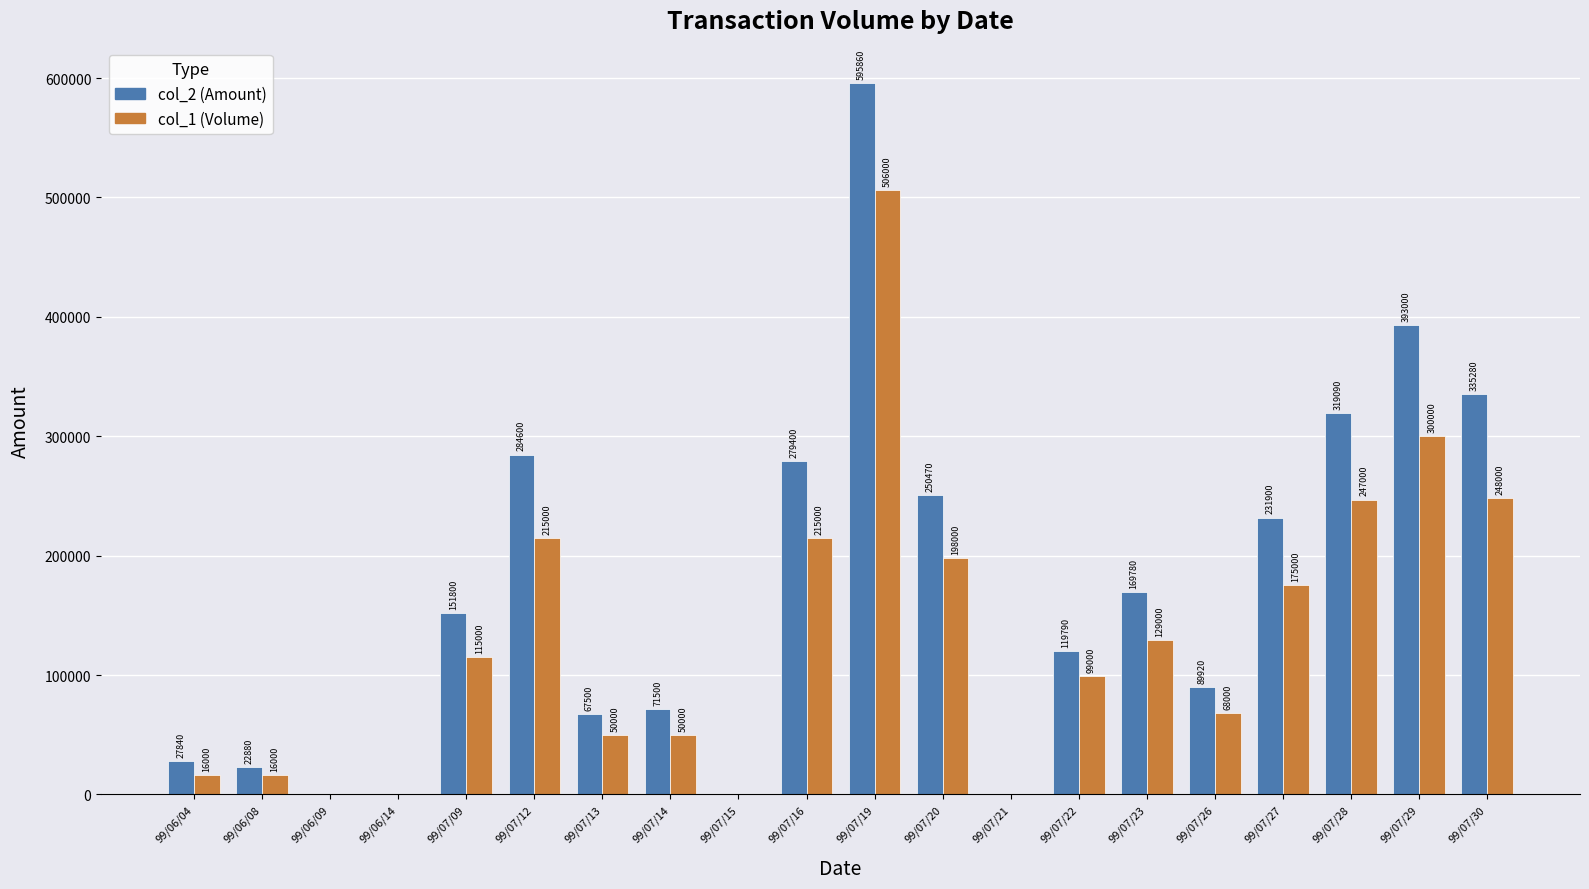

How many values in col_2 (Amount) are above zero?

16